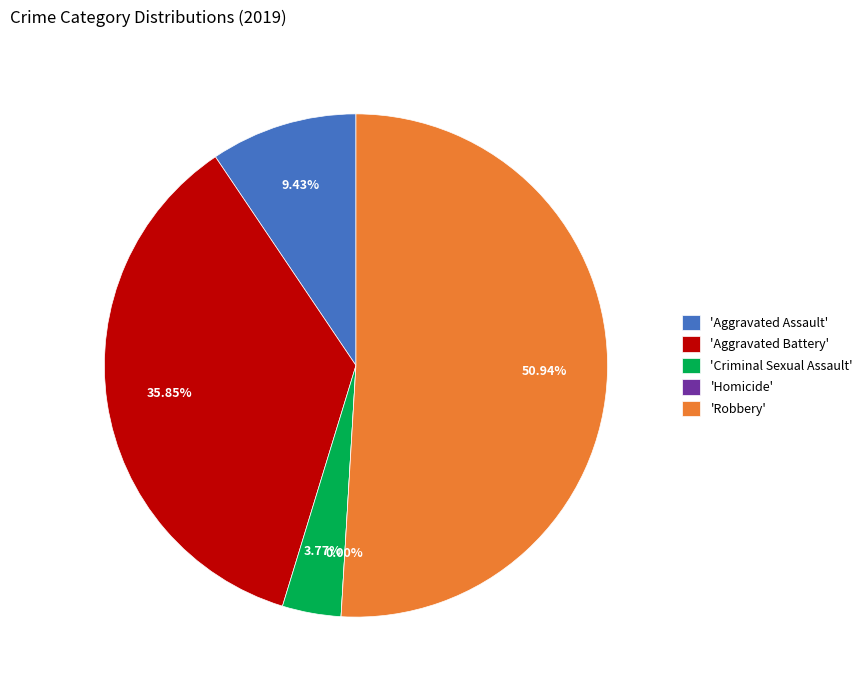

Approximately how many times larger is the value at Aggravated Battery compared to Criminal Sexual Assault?

9.5